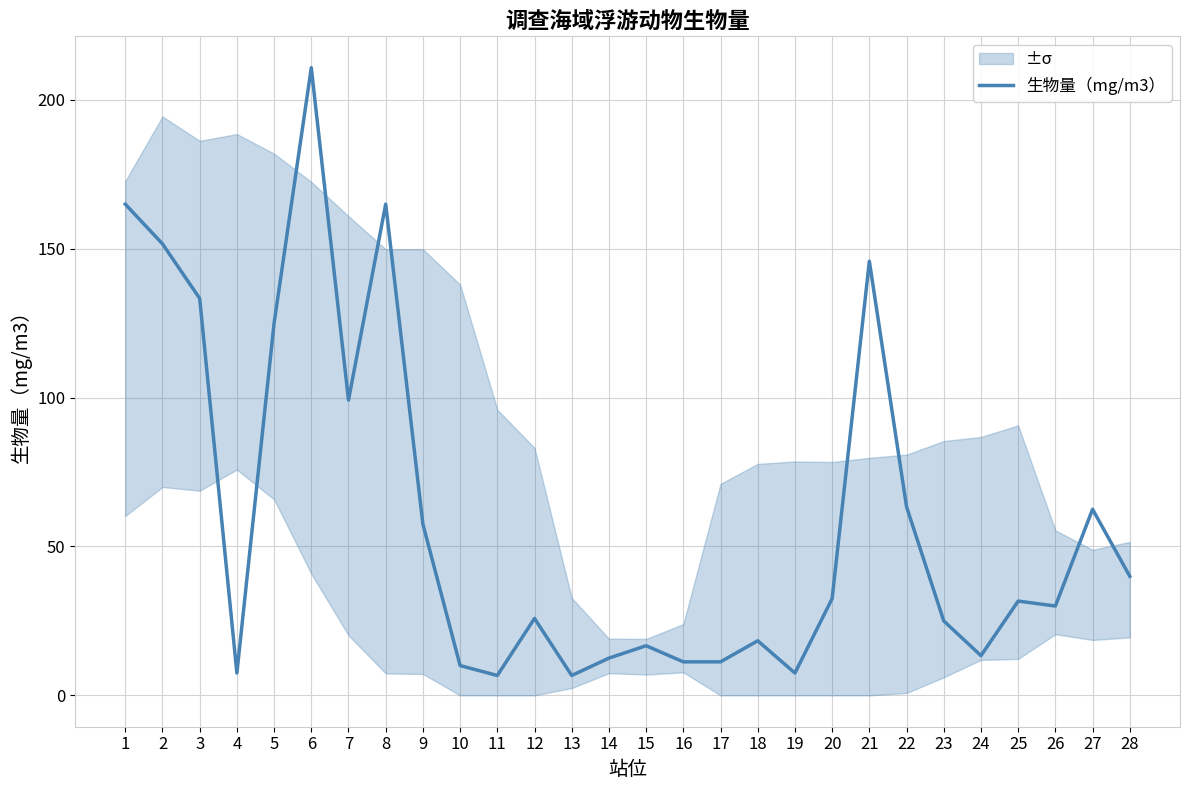

What is the smallest value displayed?

6.7